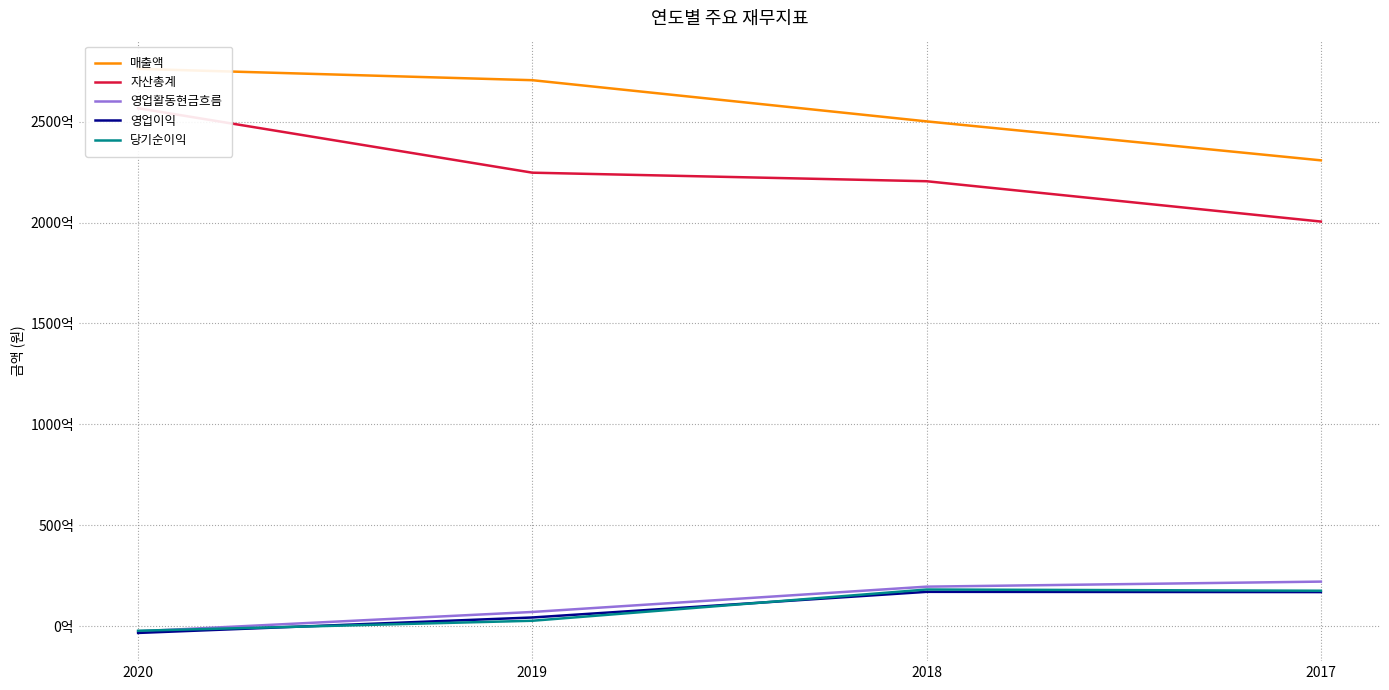

Rank the series at 2020 from lowest to highest value.

영업이익, 영업활동현금흐름, 당기순이익, 자산총계, 매출액